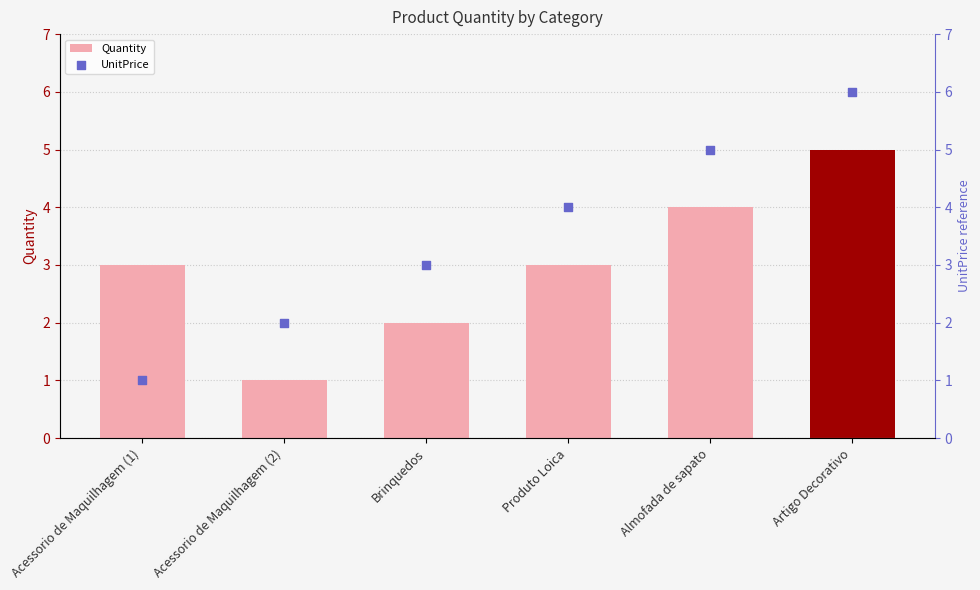

Is the value of Quantity at Artigo Decorativo greater than the value of UnitPrice at Acessorio de Maquilhagem (1)?

Yes